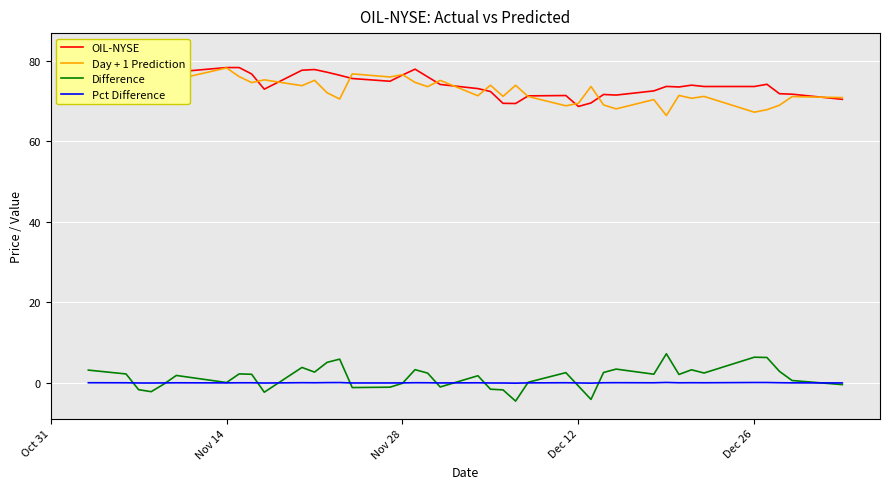

Reading left to right, extract all data points from this chart.

OIL-NYSE: 82.5	80.8	77.4	75.3	75.7	77.2	78.3	78.3	76.7	72.9	77.6	77.8	77.1	76.3	75.5	74.9	76.4	77.9	76.0	74.1	73.0	72.3	69.4	69.3	71.2	71.3	68.6	69.5	71.6	71.4	72.5	73.6	73.4	73.9	73.6	73.6	74.1	71.8	71.7	70.4
Day + 1 Prediction: 79.3	78.6	79.1	77.5	76.1	75.3	78.2	76.0	74.5	75.2	73.8	75.1	72.0	70.5	76.7	75.9	76.5	74.6	73.5	75.1	71.3	73.9	71.1	73.9	71.1	68.8	69.4	73.6	69.0	68.0	70.3	66.3	71.3	70.6	71.1	67.2	67.8	68.9	71.1	70.8
Difference: 3.2	2.2	-1.7	-2.2	-0.3	1.8	0.1	2.2	2.1	-2.3	3.8	2.7	5.1	5.9	-1.2	-1.1	-0.1	3.3	2.4	-1.0	1.8	-1.6	-1.7	-4.5	0.2	2.5	-0.8	-4.1	2.6	3.4	2.2	7.2	2.1	3.3	2.5	6.4	6.3	2.9	0.6	-0.4
Pct Difference: 0.0	0.0	-0.0	-0.0	-0.0	0.0	0.0	0.0	0.0	-0.0	0.1	0.0	0.1	0.1	-0.0	-0.0	-0.0	0.0	0.0	-0.0	0.0	-0.0	-0.0	-0.1	0.0	0.0	-0.0	-0.1	0.0	0.1	0.0	0.1	0.0	0.0	0.0	0.1	0.1	0.0	0.0	-0.0